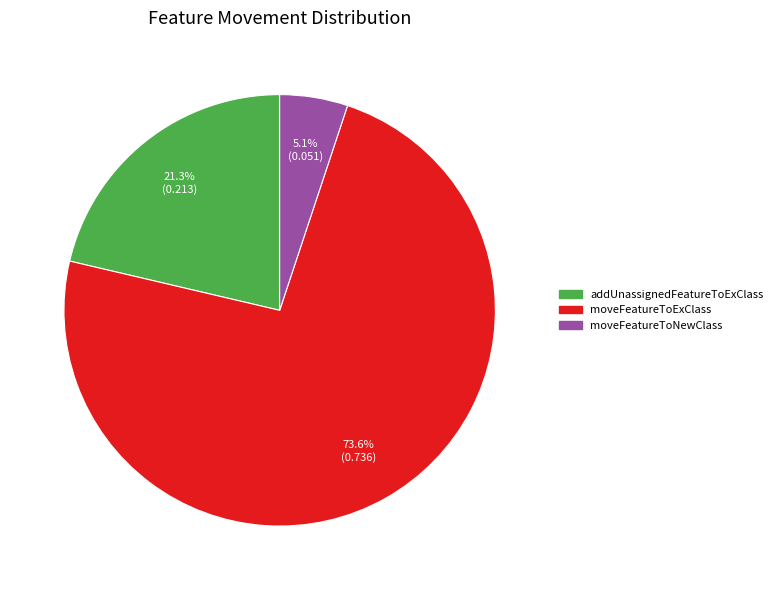

Count the number of slices in the pie.

3